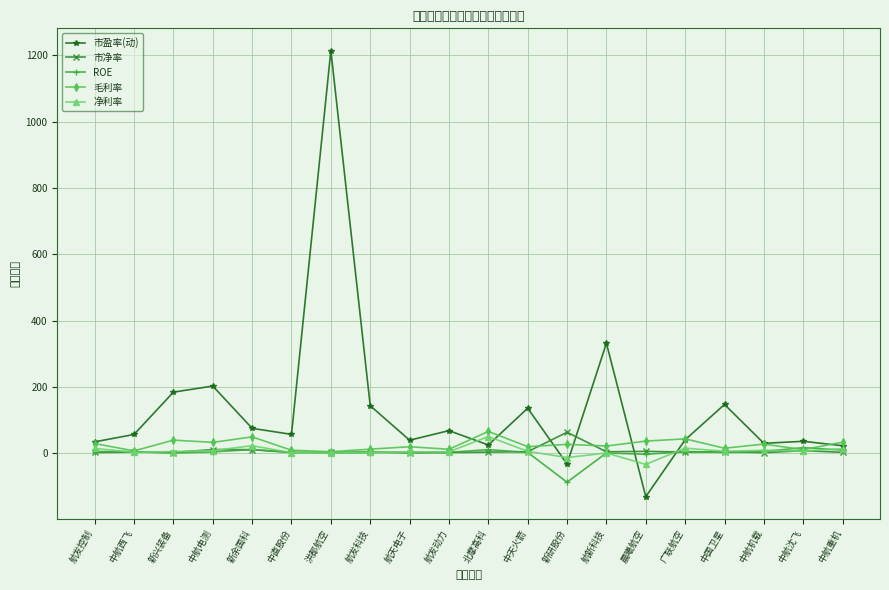

What is the difference between the maximum and second lowest values in the ROE series?

20.1